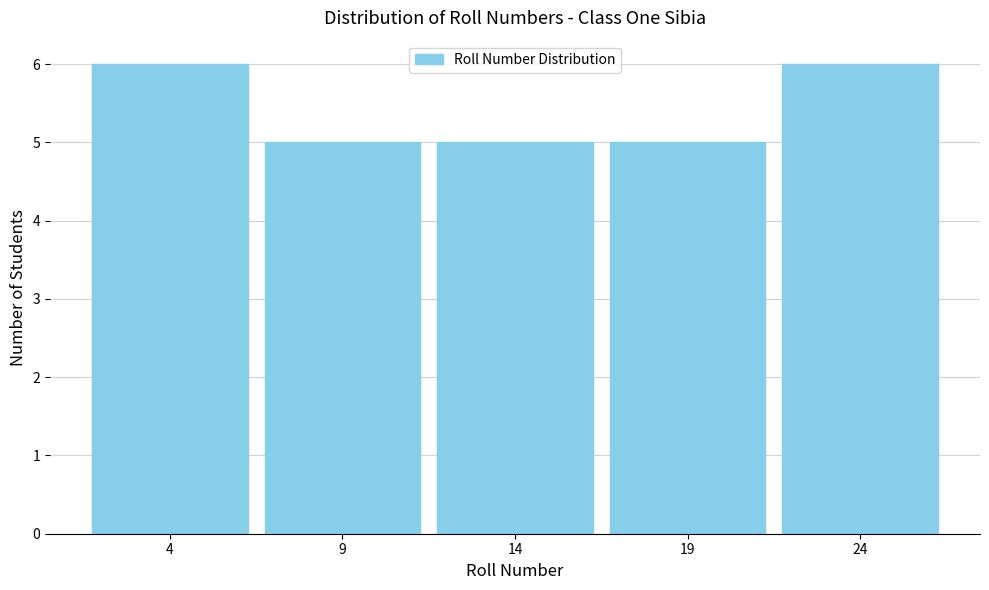

Reading left to right, what are all the values shown in this chart?

6	5	5	5	6